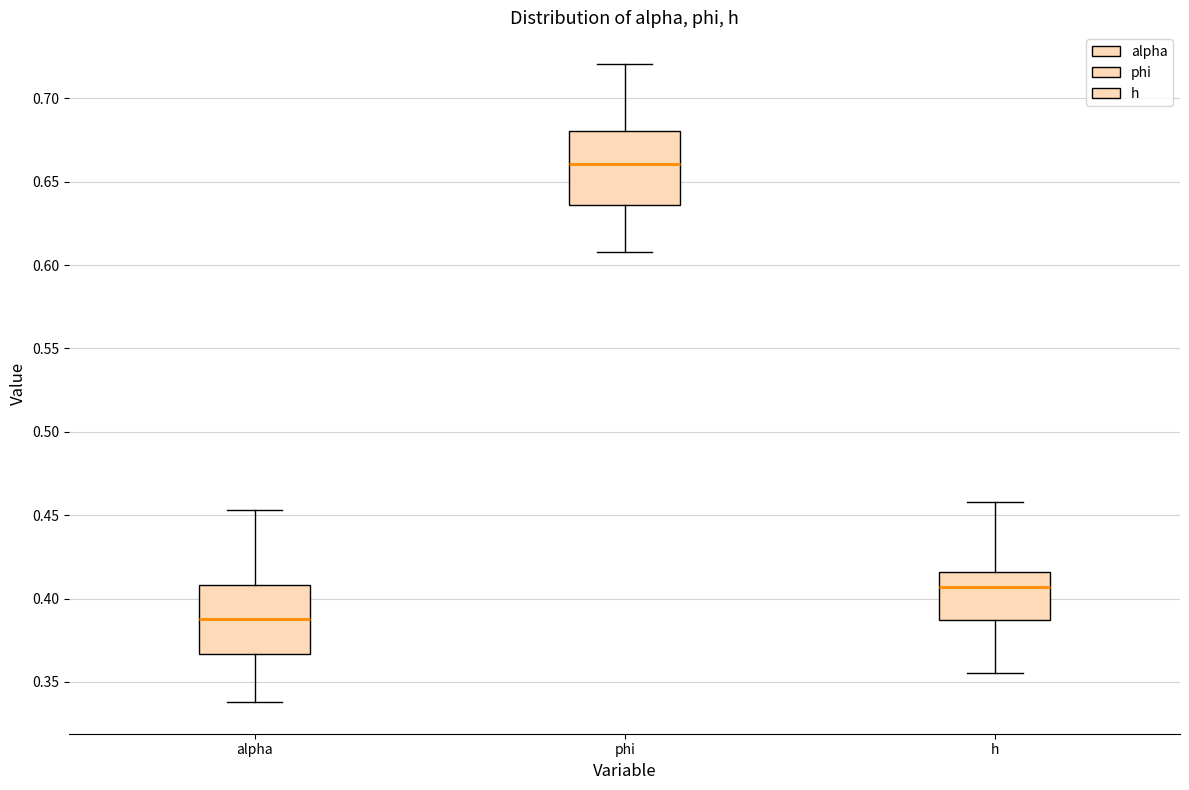

Which box has the lowest median line?

alpha